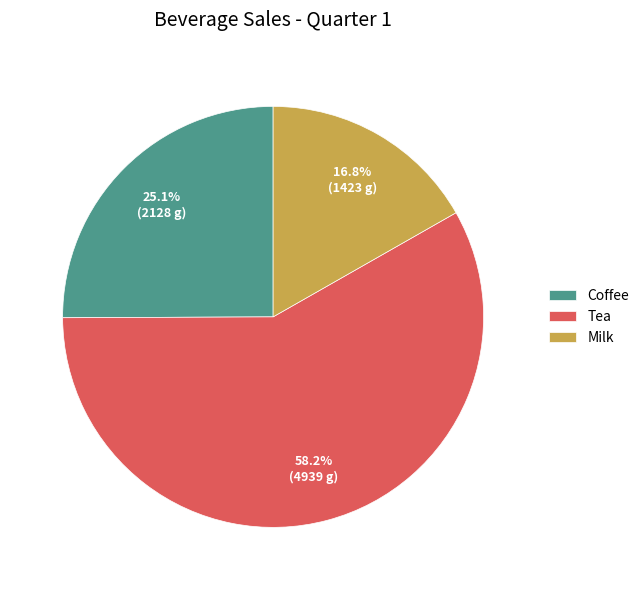

What is the majority slice?

Tea